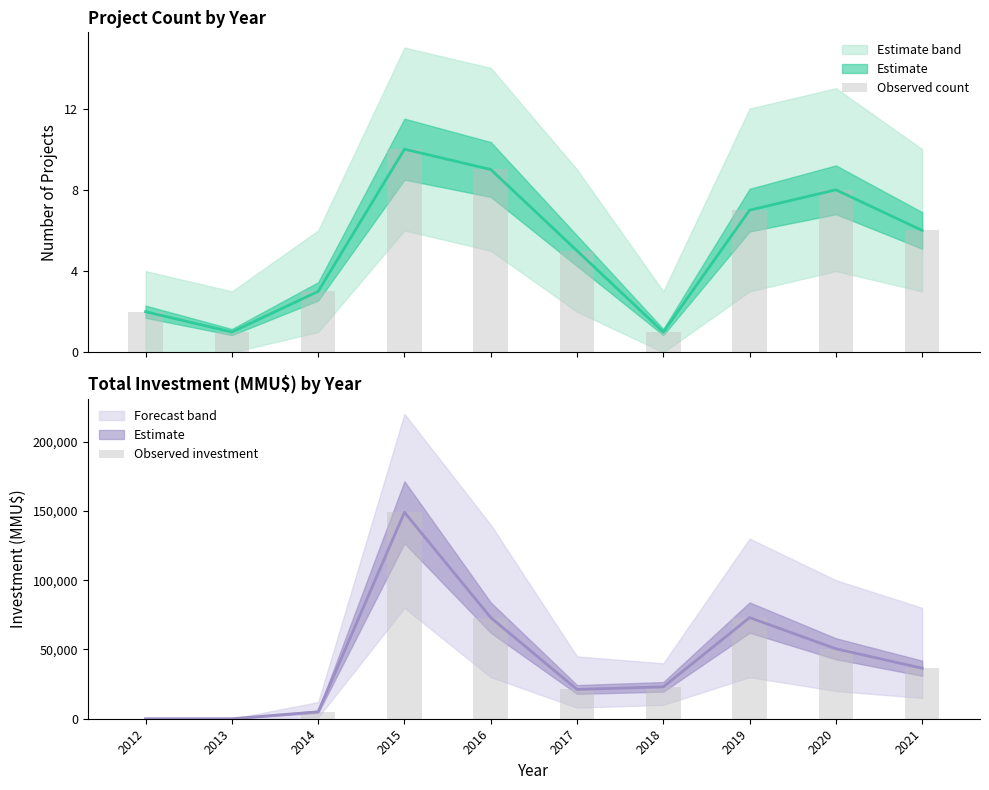

Which series has the largest total across all categories?

Observed investment